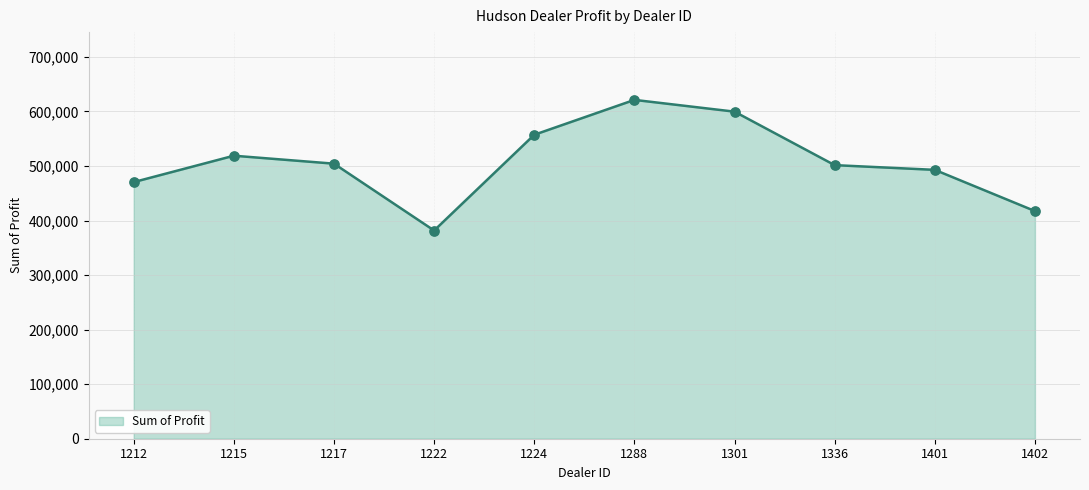

Approximately how many times larger is the value at 1301 compared to 1401?

1.2